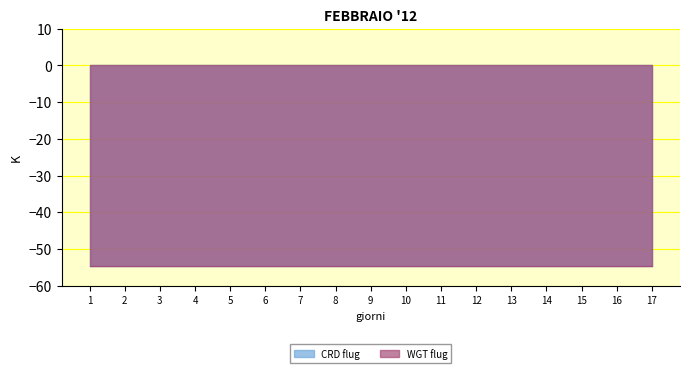

Is the value of WGT flug at 10 greater than the value of CRD flug at 13?

Yes